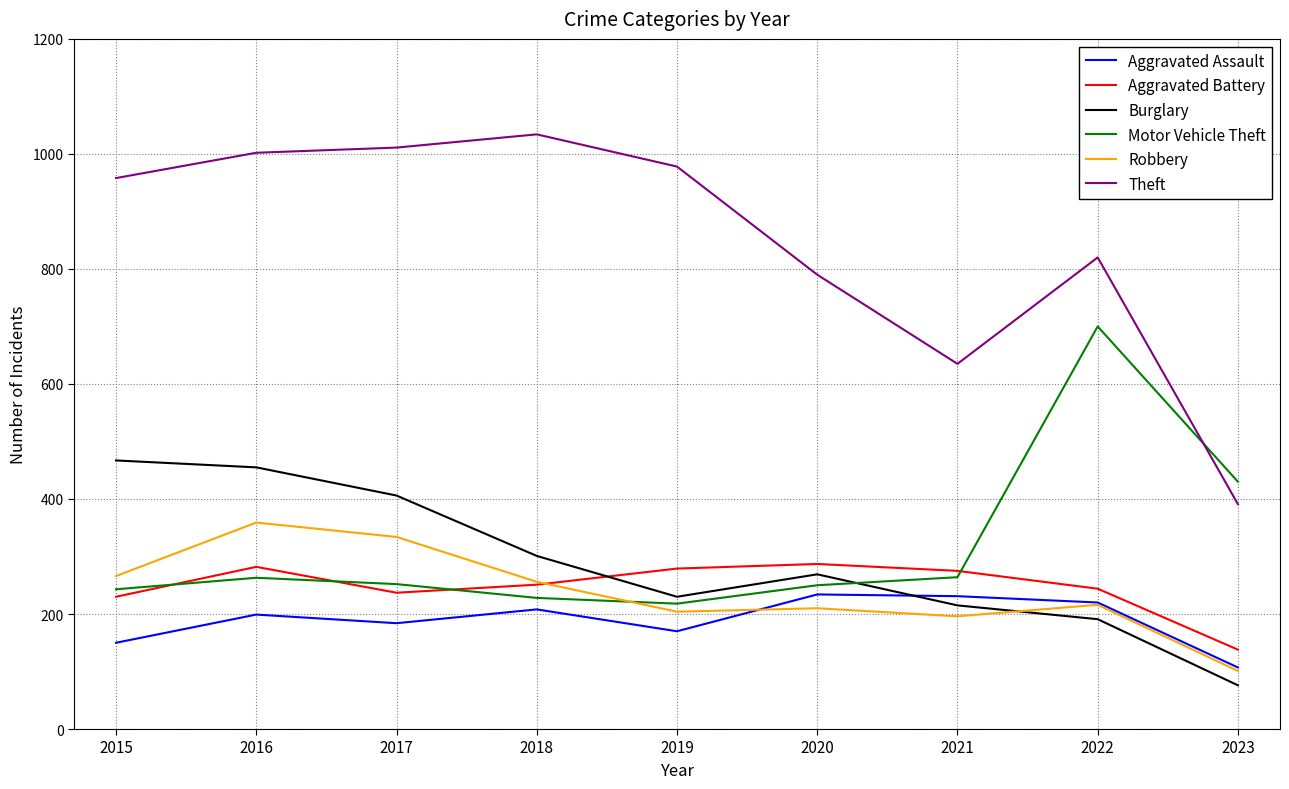

How many values in the Burglary series are below 269?

4